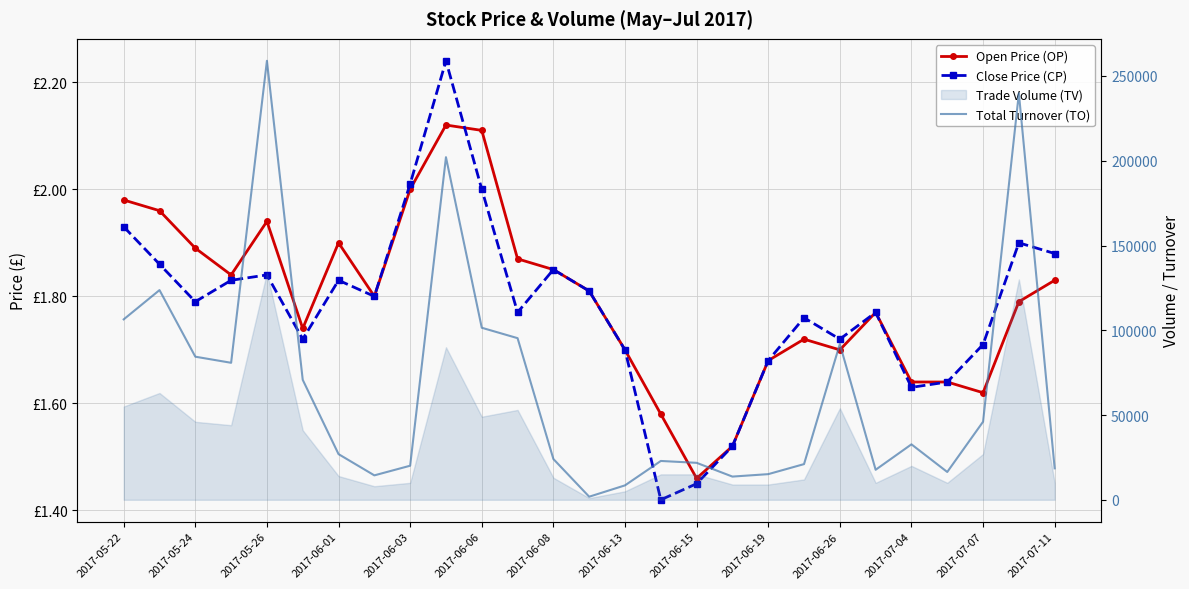

How many lines are shown in the chart?

3